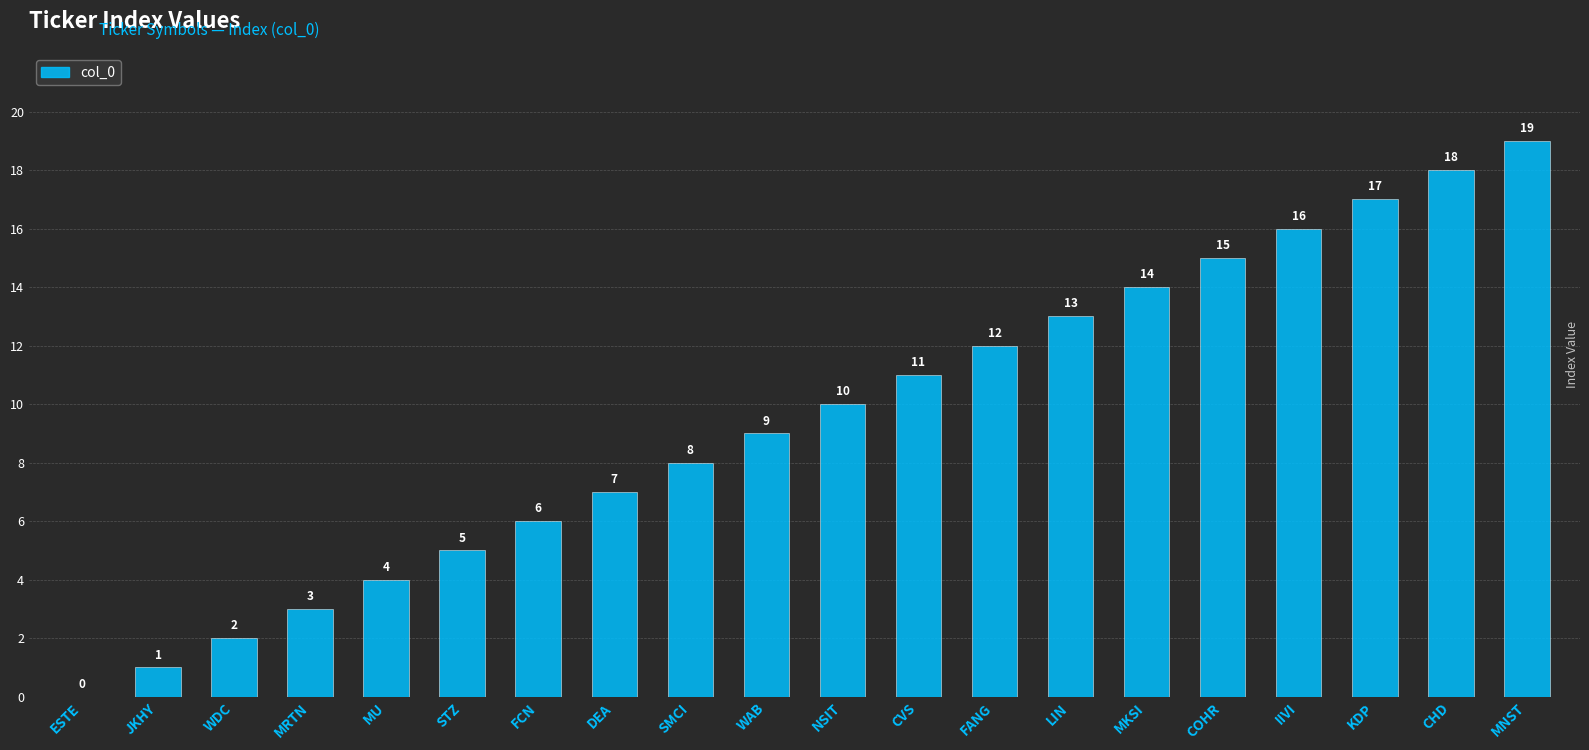

What value does the data have at CVS?

11